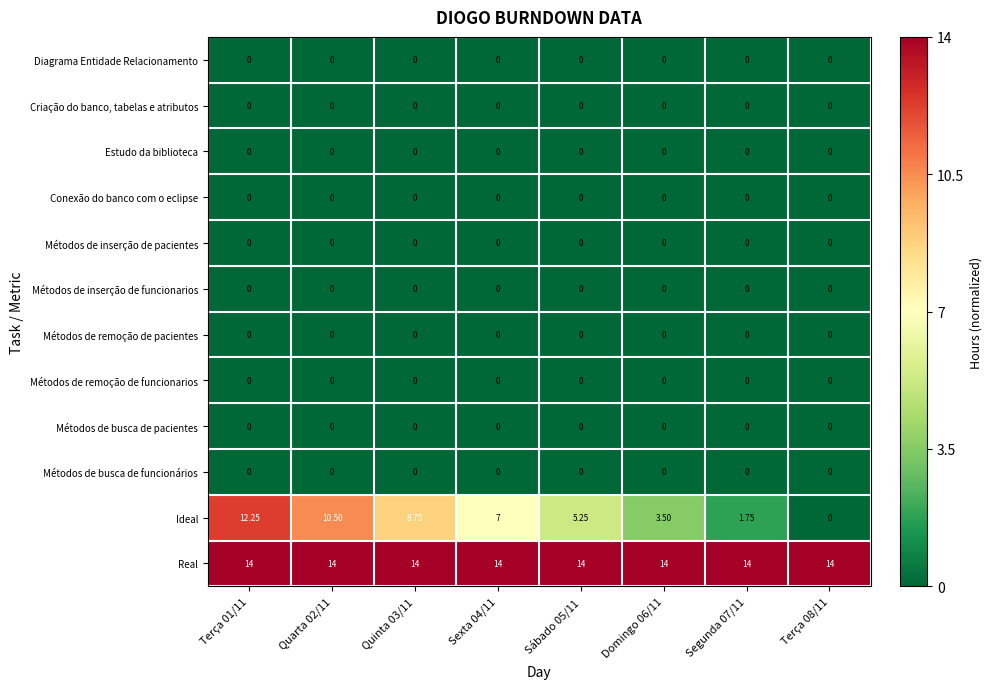

Between Quinta 03/11 and Segunda 07/11, which series saw the biggest shift?

Ideal